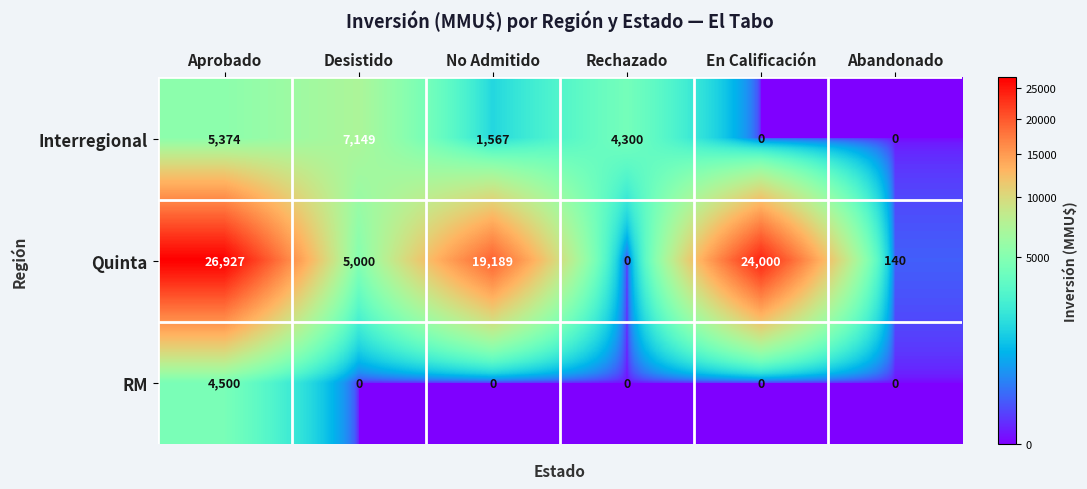

The value of RM at Aprobado is 2029. True or false?

False